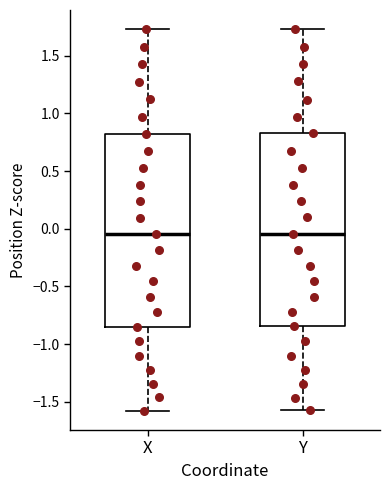

Reading left to right, transcribe this box plot: for each box, give where its median line is, the range the box spans, and where its two whiskers end, as read against the y-axis. The values are not printed on the chart, so give them approximately, as read against the axis.

X: median -0.05, box -0.85 to 0.80, whiskers -1.60 to 1.75
Y: median -0.05, box -0.85 to 0.85, whiskers -1.60 to 1.75